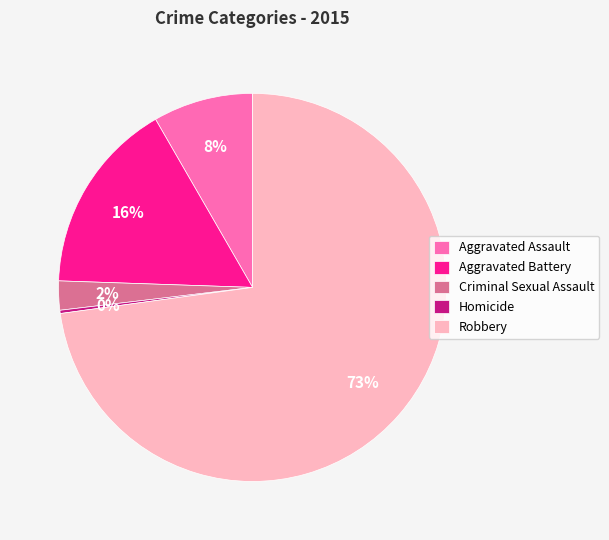

Combined, do Aggravated Battery and Robbery account for over 50%?

Yes